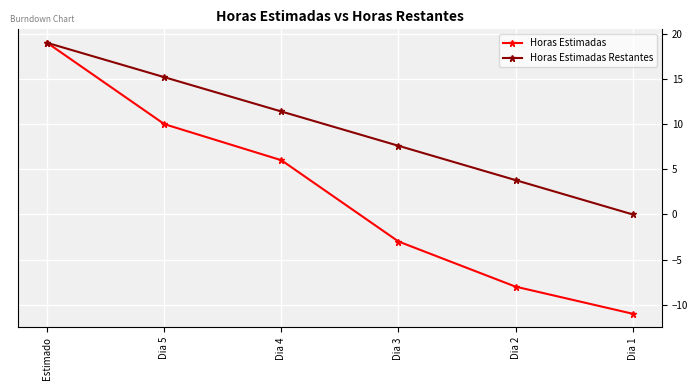

Rank the series at Dia 4 from lowest to highest value.

Horas Estimadas, Horas Estimadas Restantes